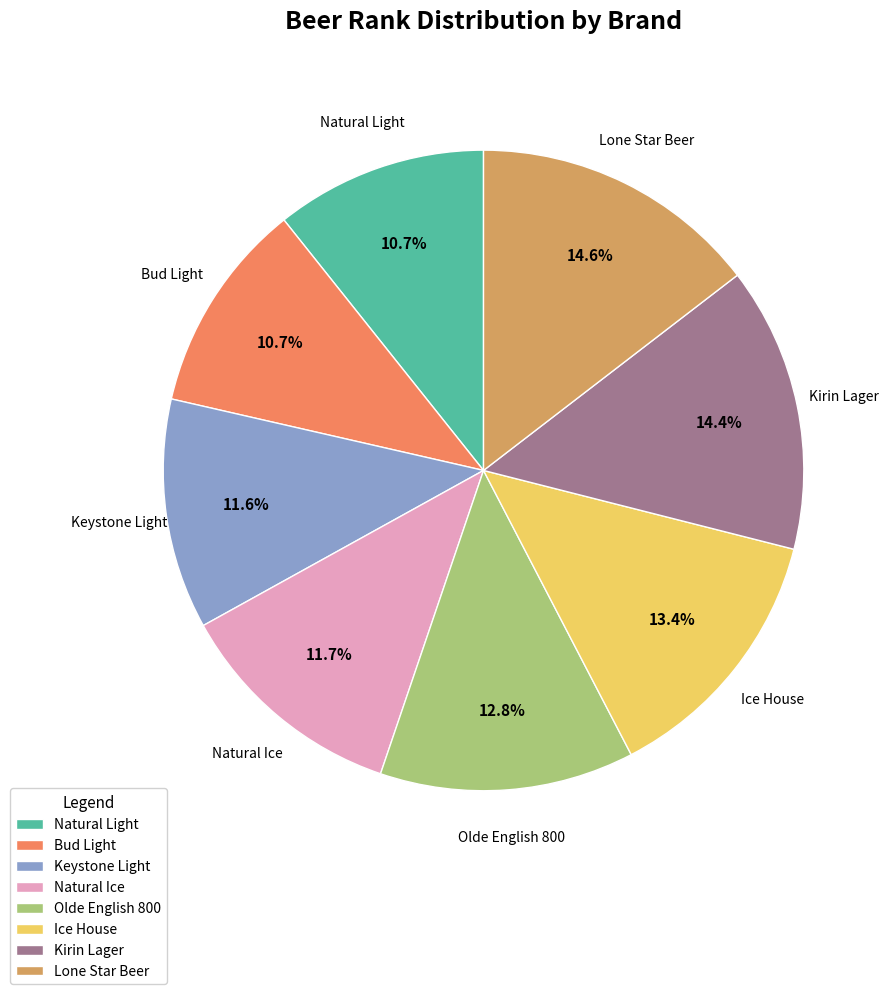

Does any single category account for the majority?

No